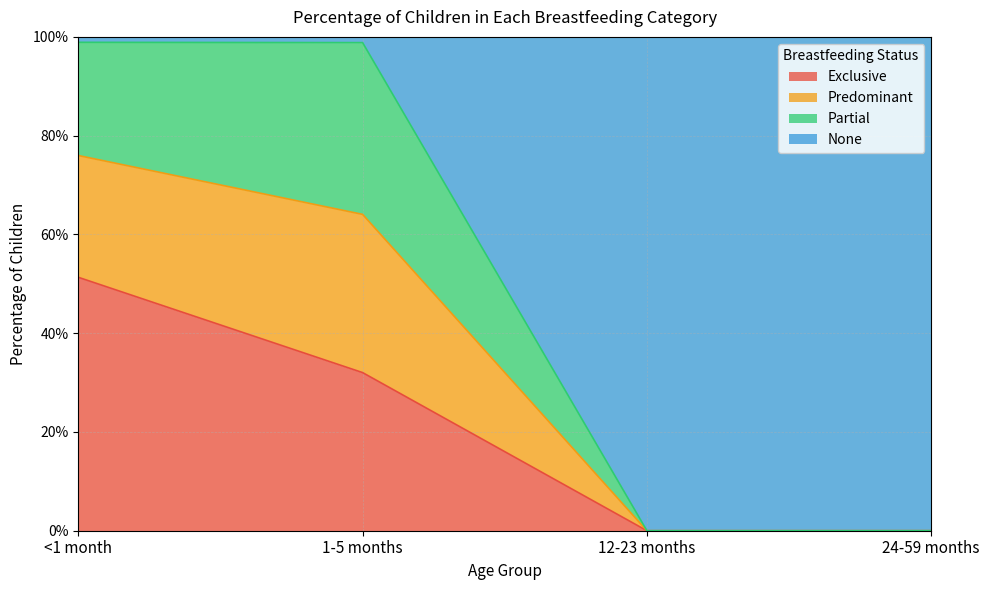

What position from the left is 12-23 months?

3